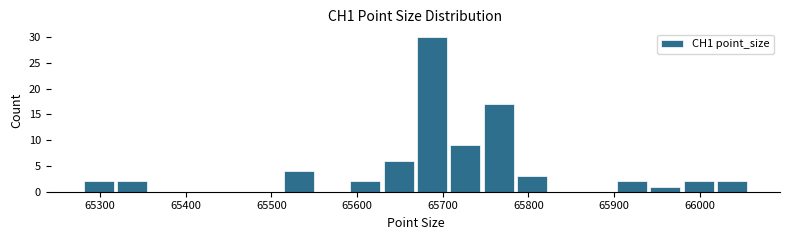

Around what value on the x-axis is the tallest bar? Give the approximate position of its centre, as read against the axis.

65690